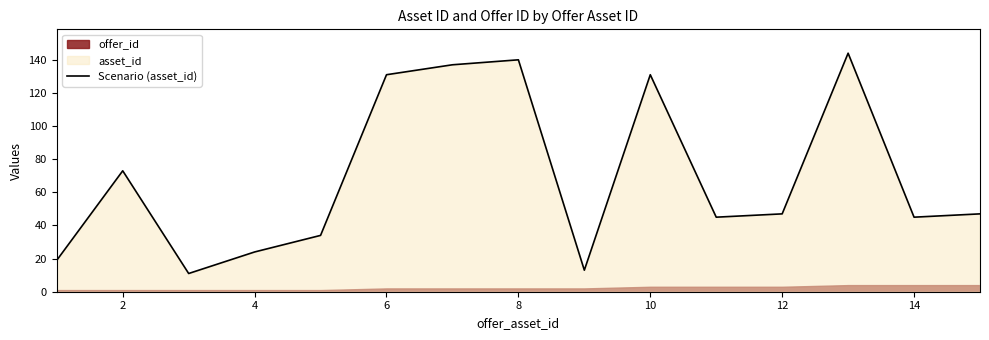

Does the chart have visible grid lines?

No